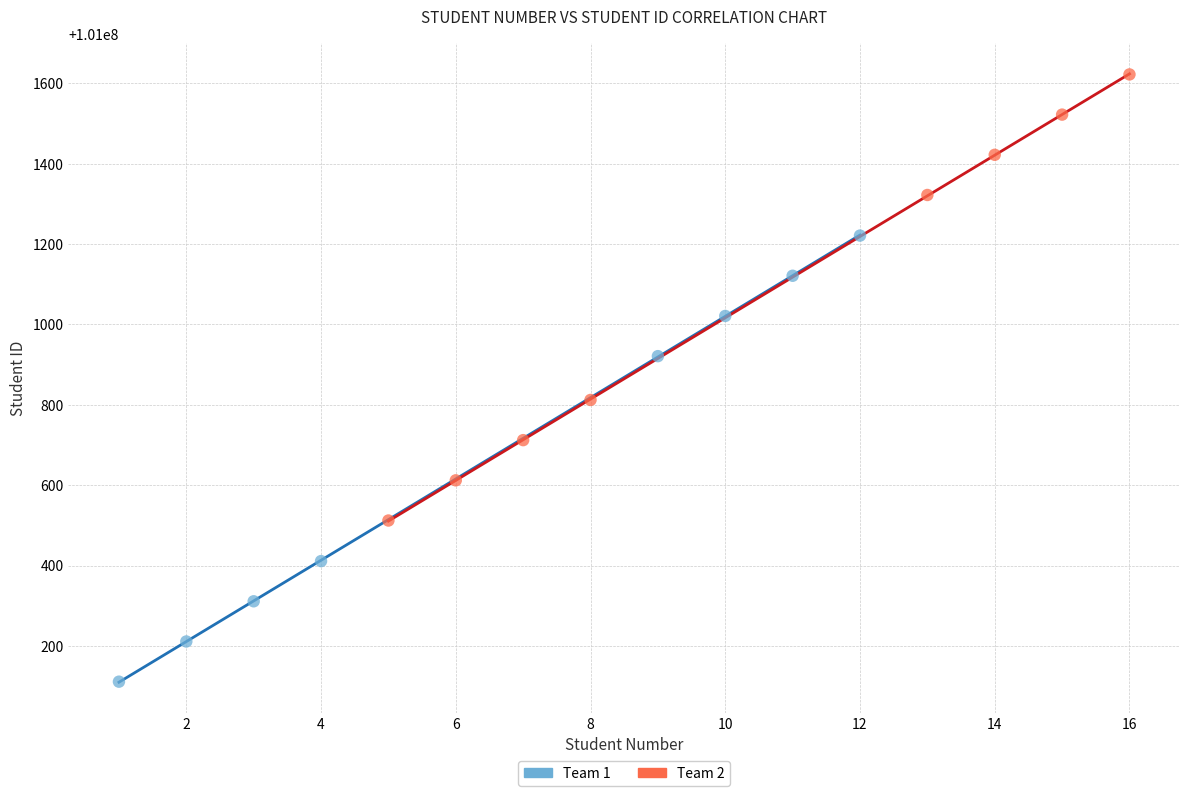

Which series reaches the maximum Y coordinate?

Team 2